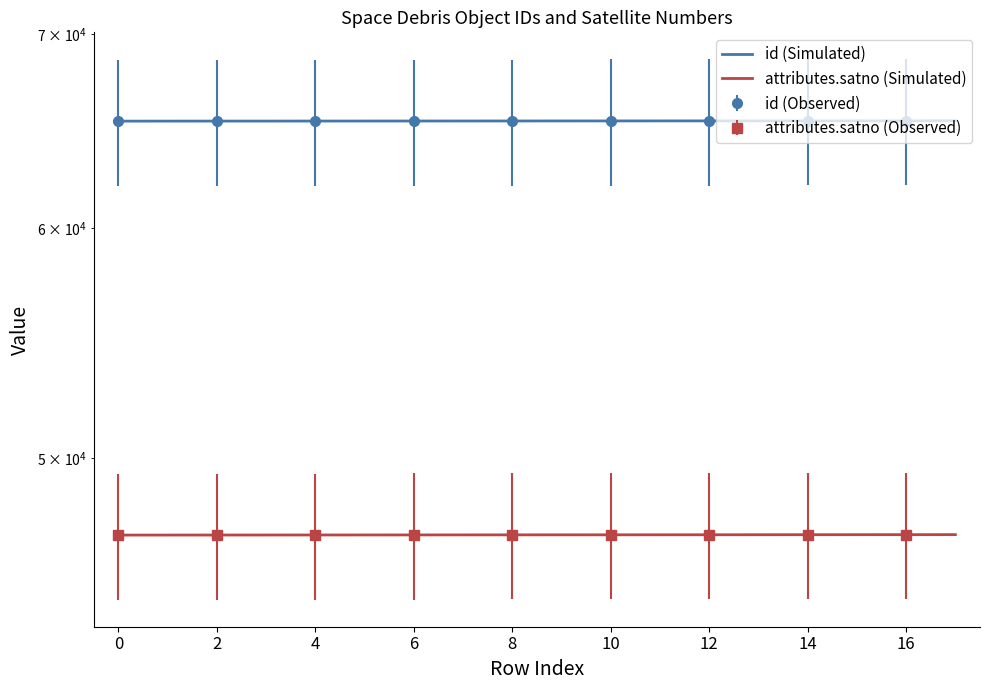

What is the sum of the attributes.satno (Simulated) values at 15 and 0?

94090